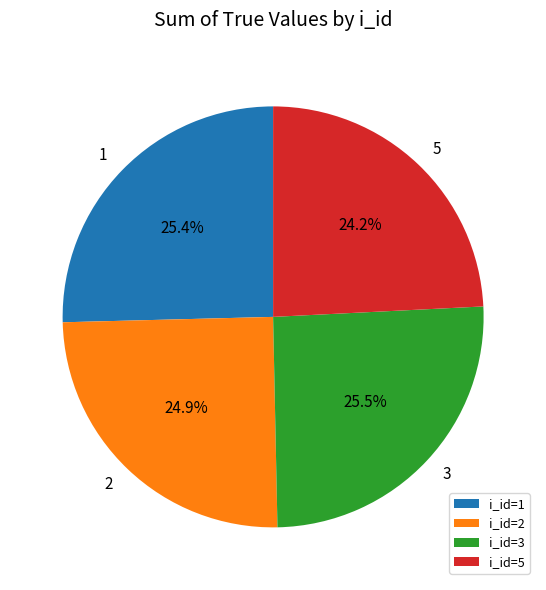

Is there any slice that represents more than half of the pie?

No